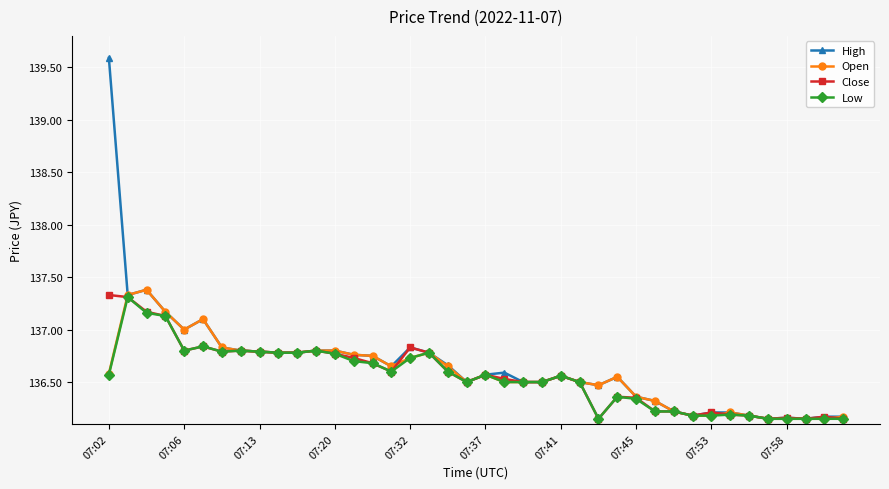

What is the maximum value for High?

139.6